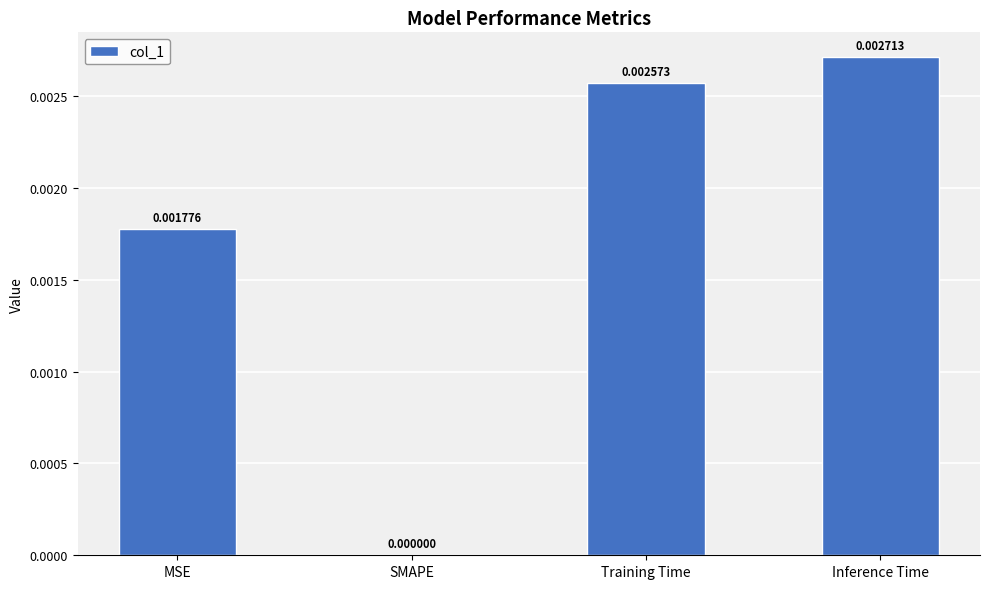

Where is the data nearest to the value 0?

SMAPE